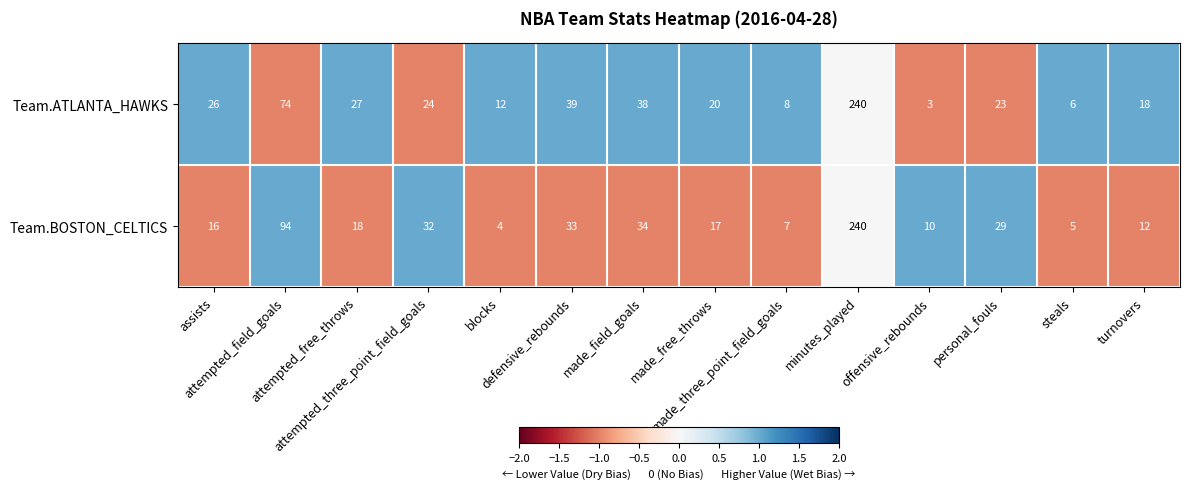

What is the maximum value shown in the chart?

240